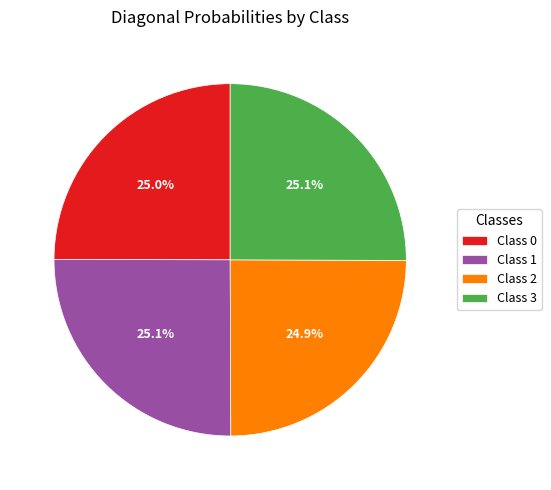

What portion of the pie excludes Class 0?

75.0%